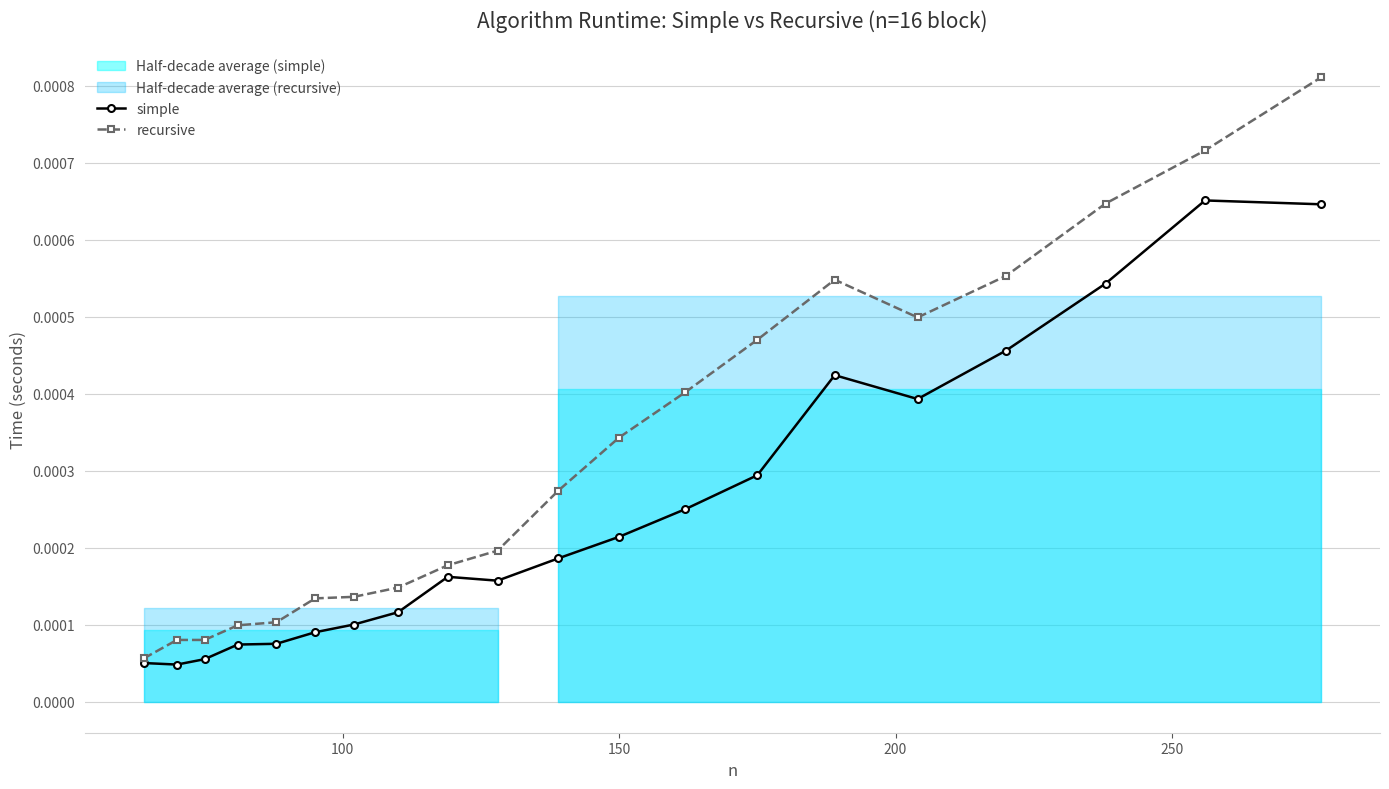

True or false: recursive has more than 0 points higher than both neighbors.

True